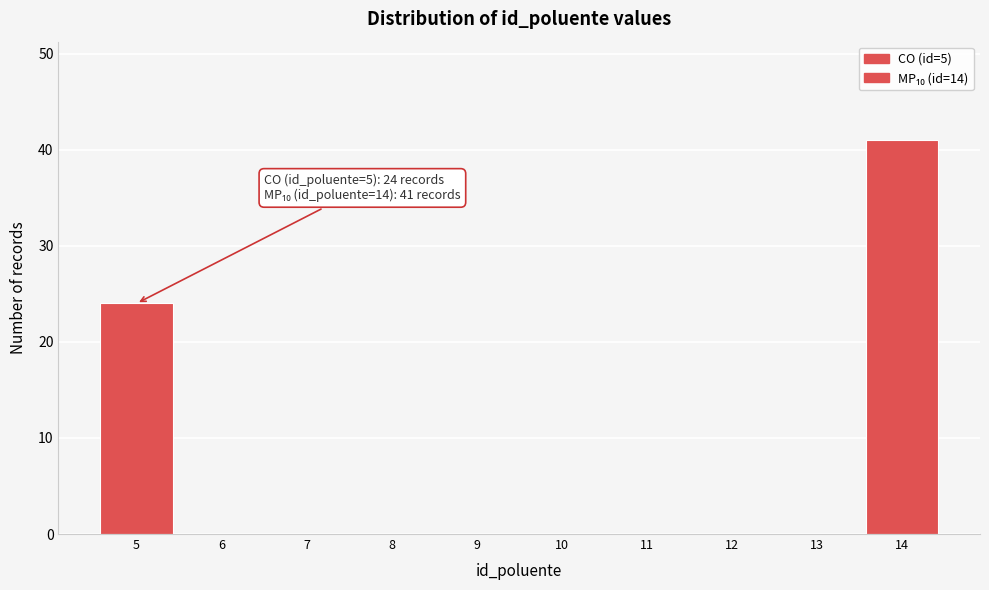

Reading right to left, extract all data points from this chart.

14=41	13=0	12=0	11=0	10=0	9=0	8=0	7=0	6=0	5=24